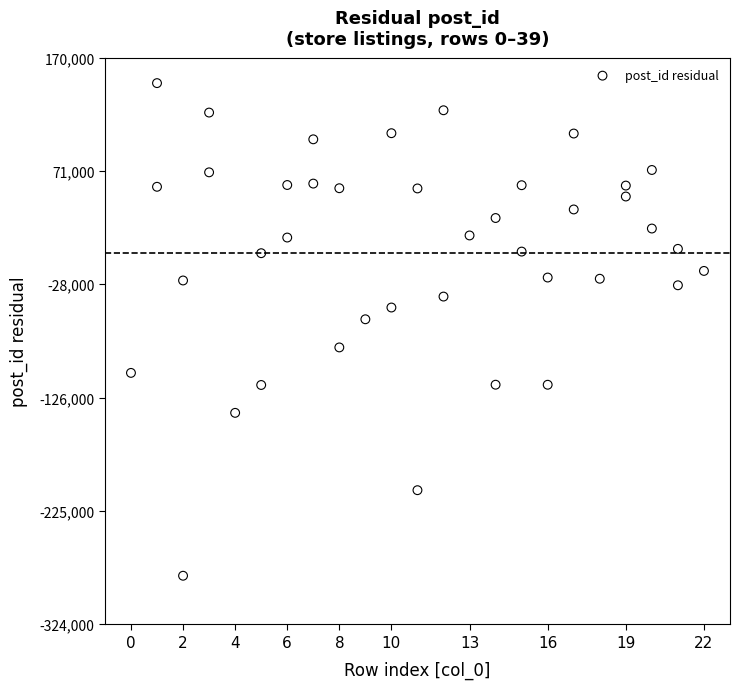

What is the range of X values (max minus min)?

22.0